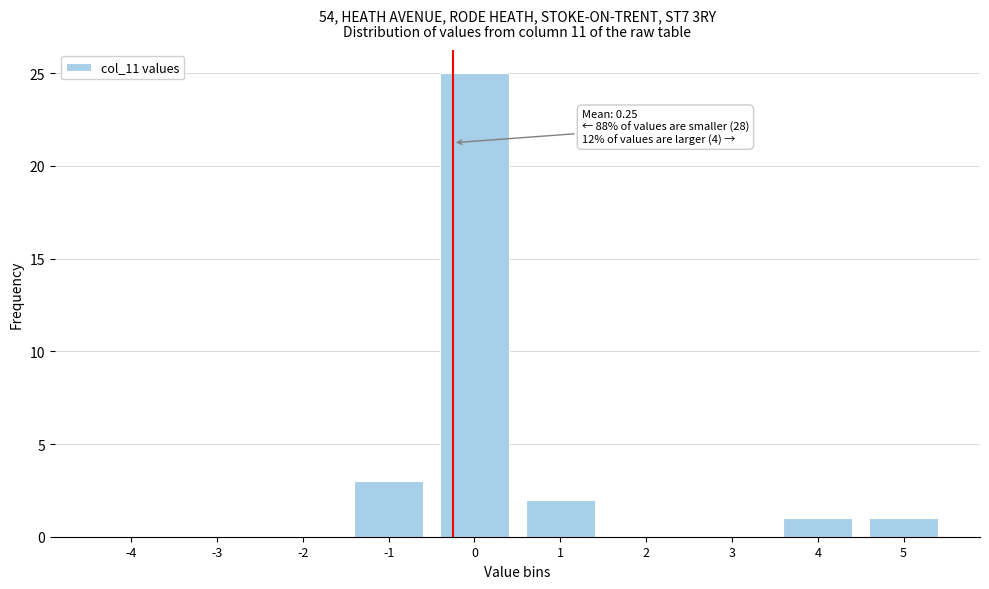

Reading right to left, what are all the values shown in this chart?

5=1	4=1	3=0	2=0	1=2	0=25	-1=3	-2=0	-3=0	-4=0